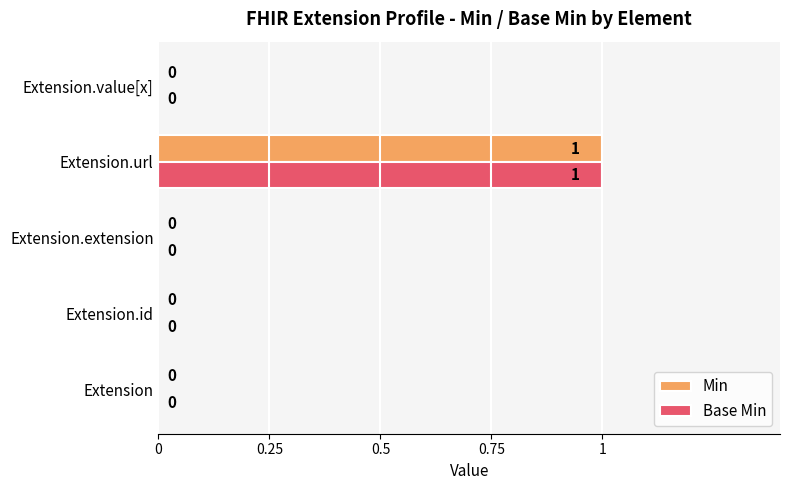

Which category has the highest value in the Base Min series?

Extension.url